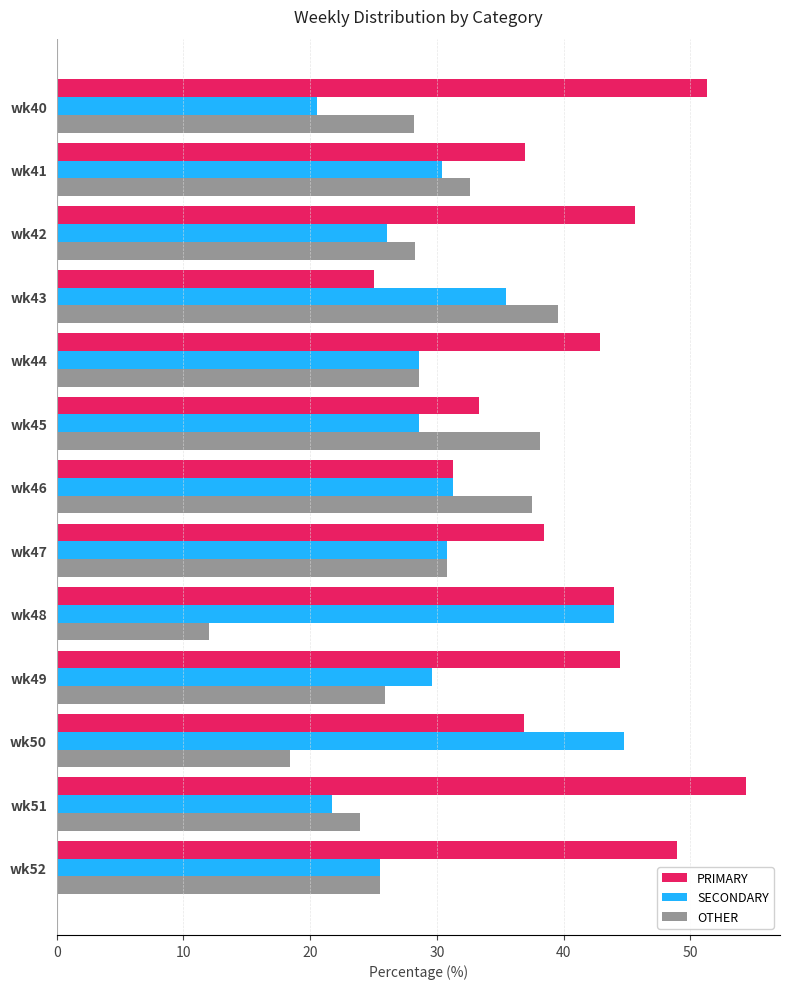

What is the sum of all SECONDARY values?

397.3